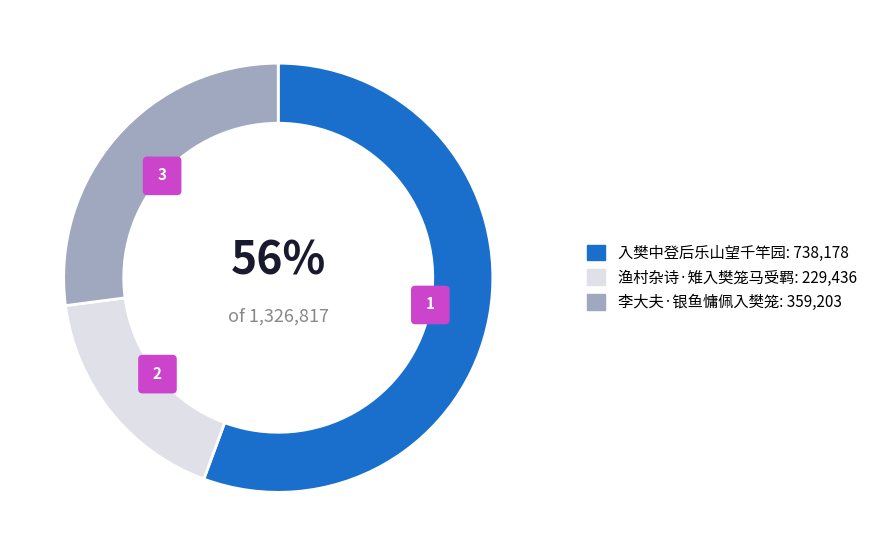

To the nearest percent, what is the difference between the 入樊中登后乐山望千竿园 and 渔村杂诗·雉入樊笼马受羁 slice percentages?

38%